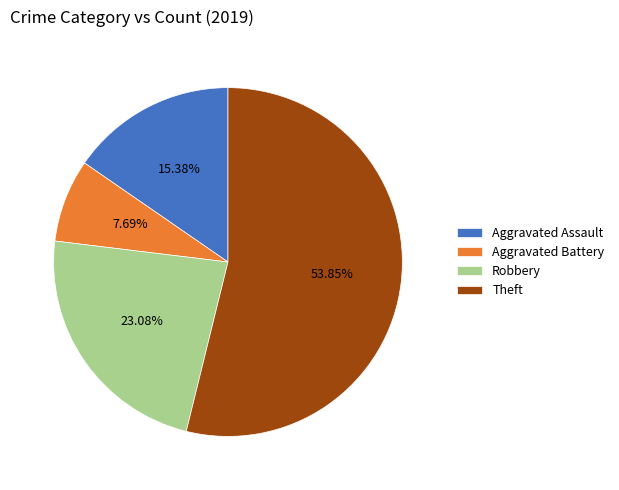

To the nearest percent, what portion does Robbery represent?

23%